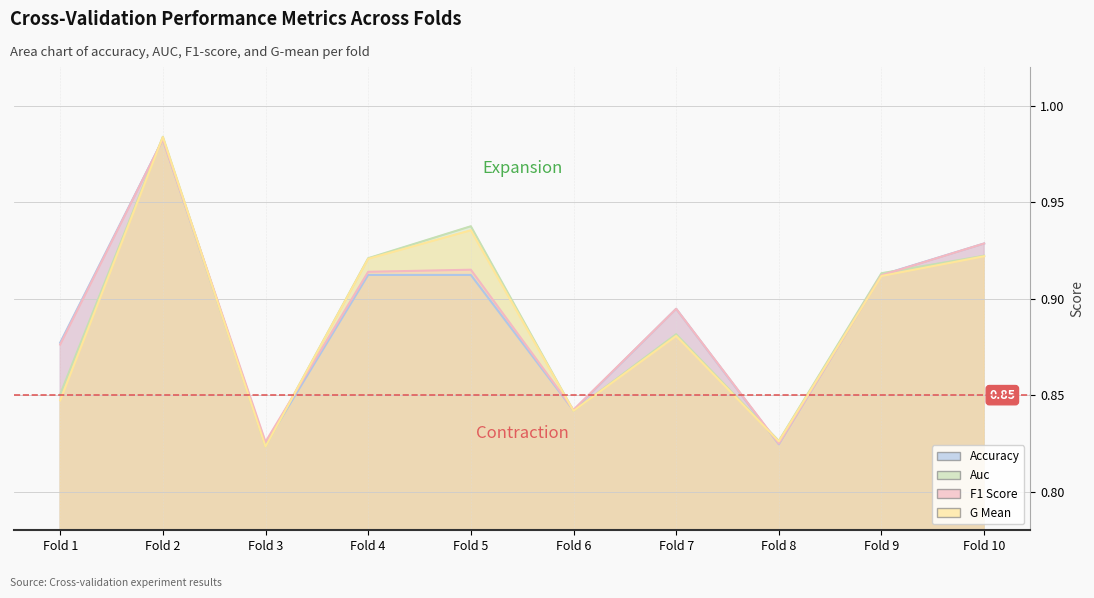

What is the difference between the maximum and minimum values in the g_mean series?

0.2